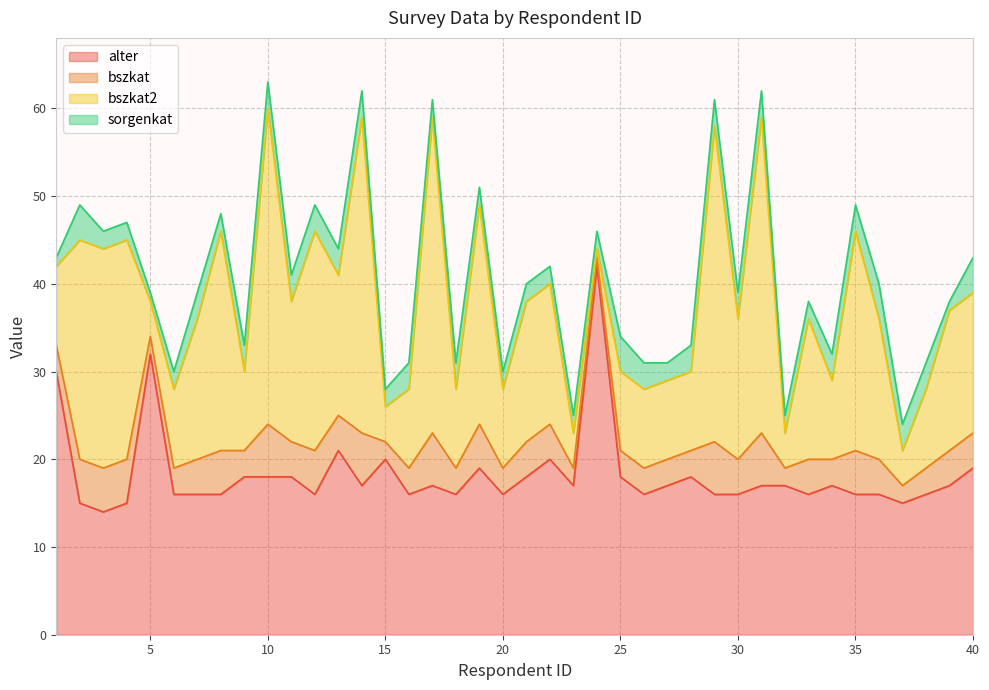

What is the difference between the maximum and minimum values in the sorgenkat series?

3